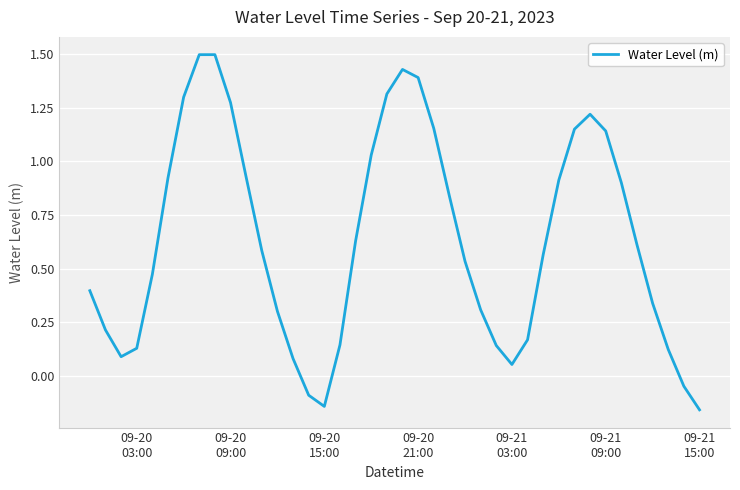

How many values are above zero?

36